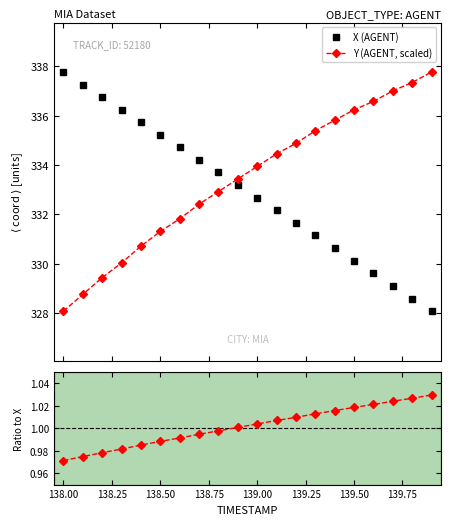

How many lines are shown in the chart?

3